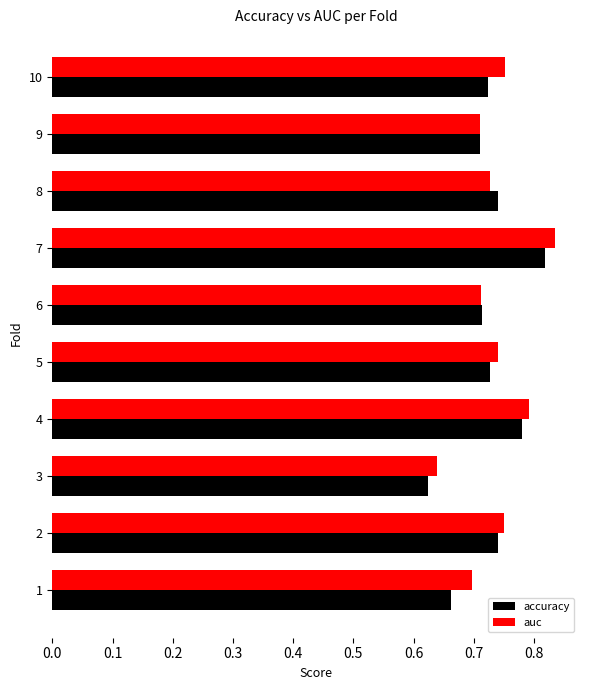

Where is auc nearest to the value 0?

3